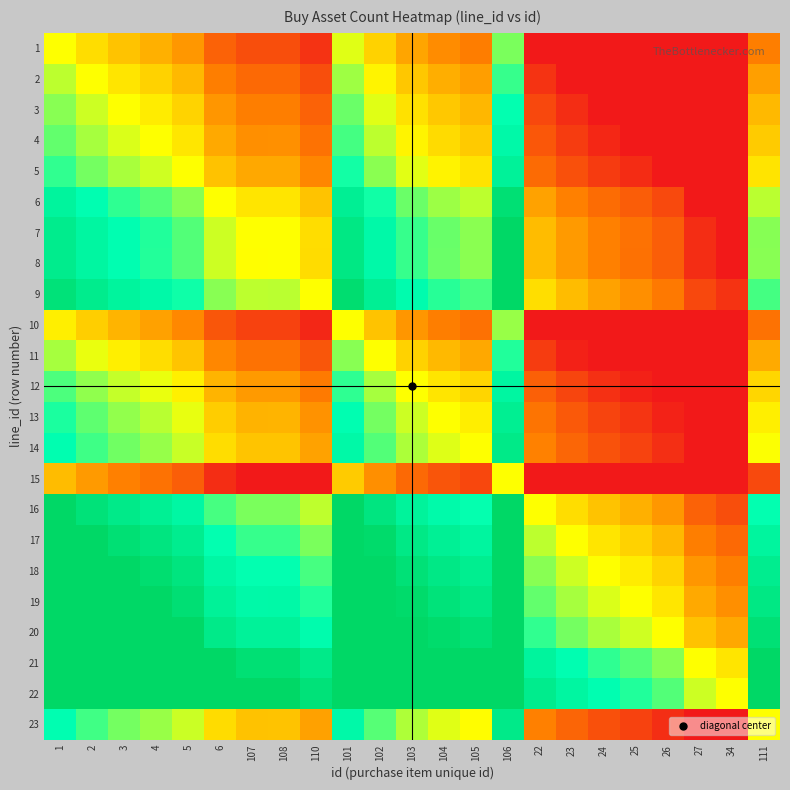

What is the spread (max minus min) of values at 111?

0.9